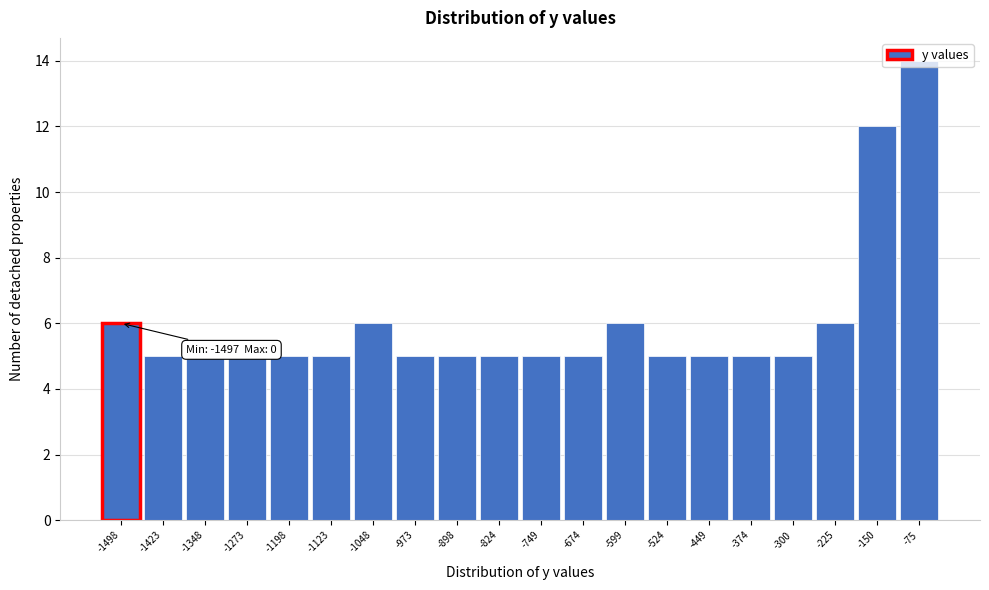

What is the value of the 19th bar from the left?

12